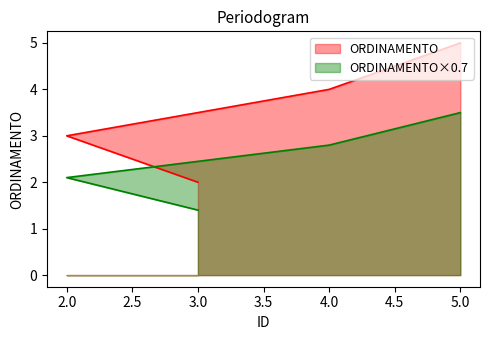

What is the ratio of the value at 4 to the value at 5?

0.8